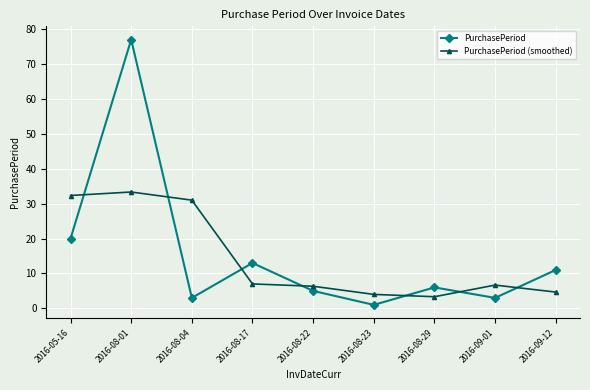

List the series in order of their overall mean, highest first.

PurchasePeriod, PurchasePeriod (smoothed)